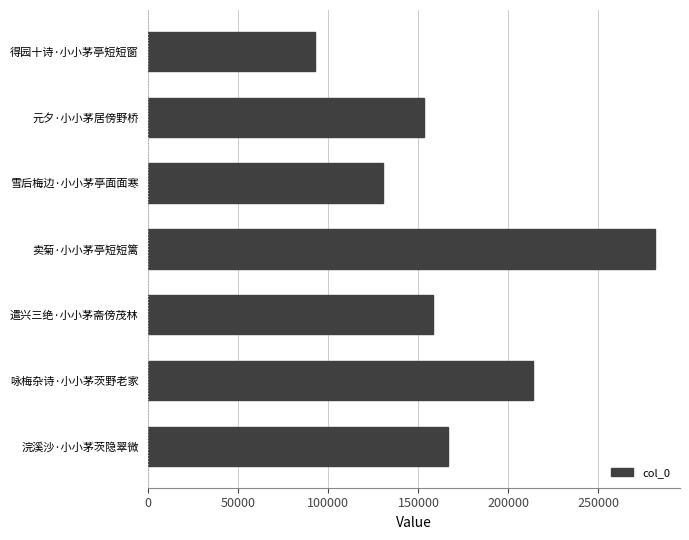

How many distinct data groups are displayed?

1